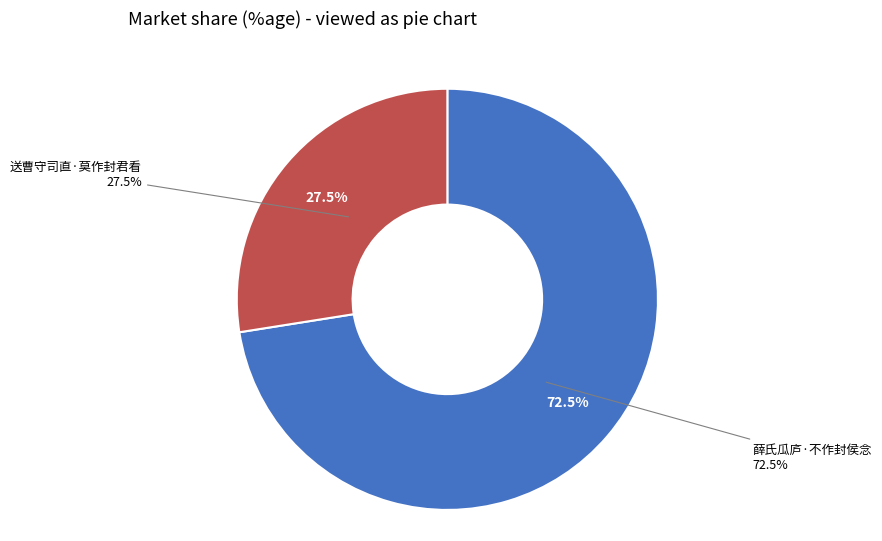

Does 薛氏瓜庐·不作封侯念 account for over 50% of the chart?

Yes